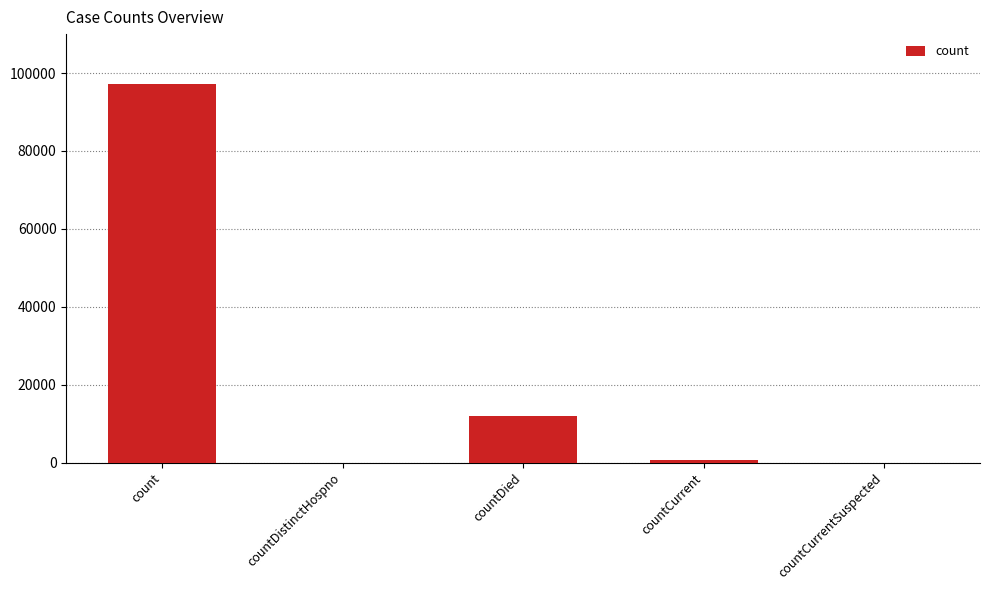

Reading left to right, list all the values displayed in this chart.

count=97224	countDistinctHospno=0	countDied=12048	countCurrent=744	countCurrentSuspected=0